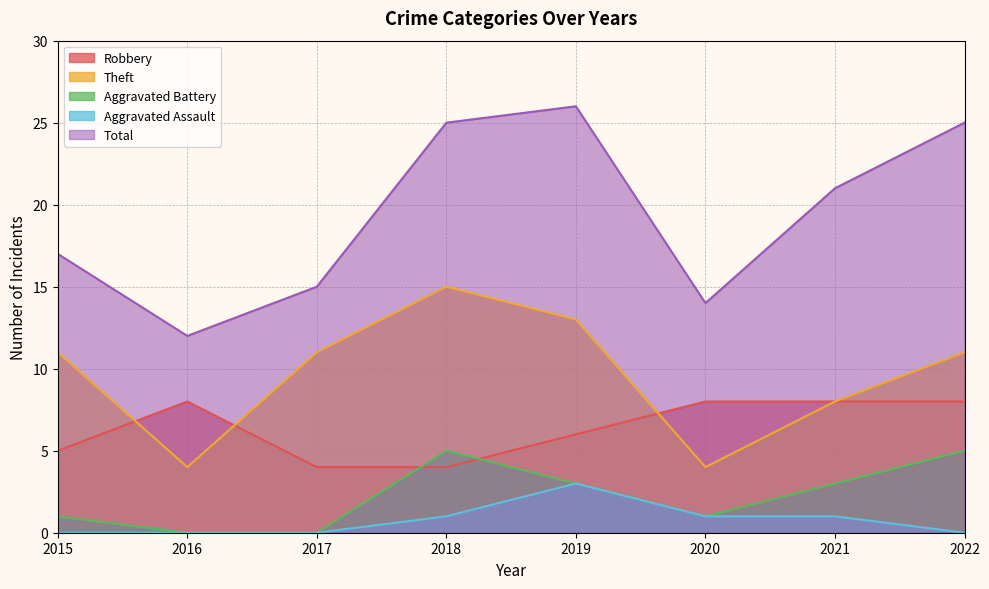

Is the value of Aggravated Assault at 2016 greater than the value of Total at 2018?

No